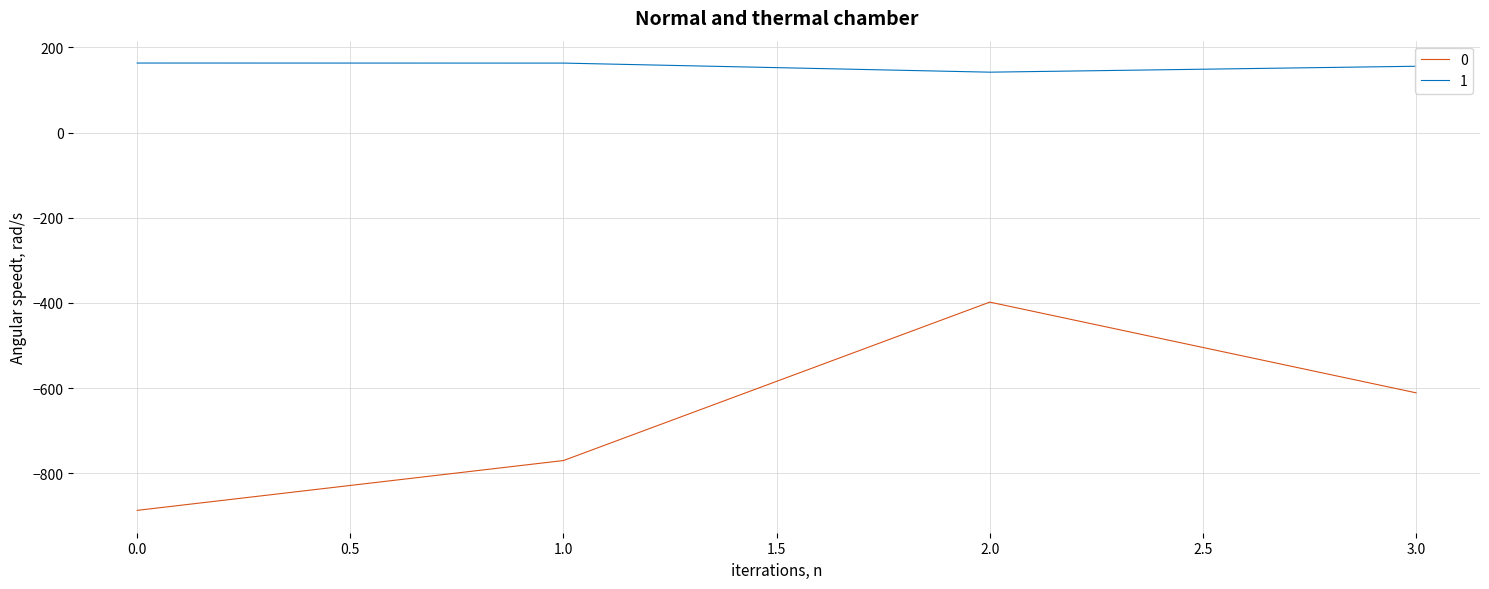

What is the greatest value displayed?

163.4